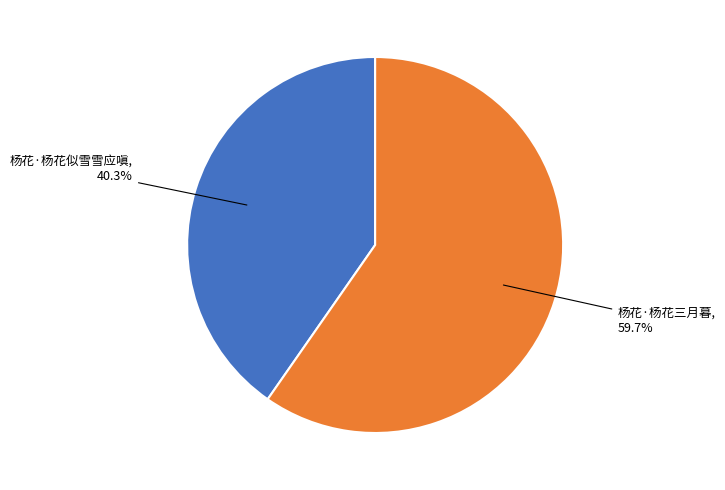

Does any single category account for the majority?

Yes